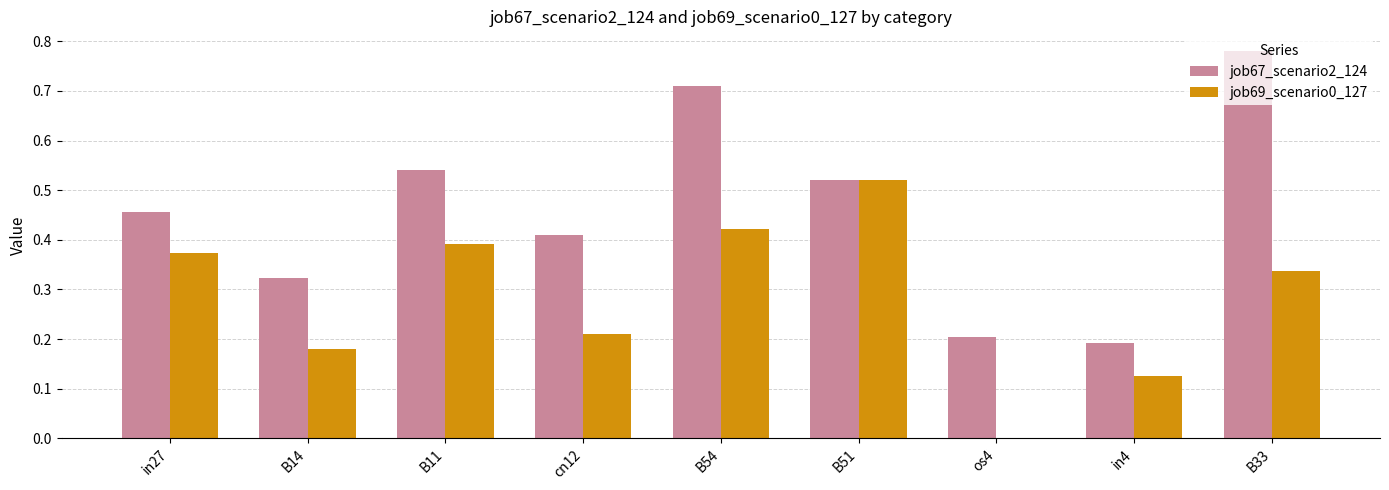

At which label does job67_scenario2_124 reach its peak?

B33